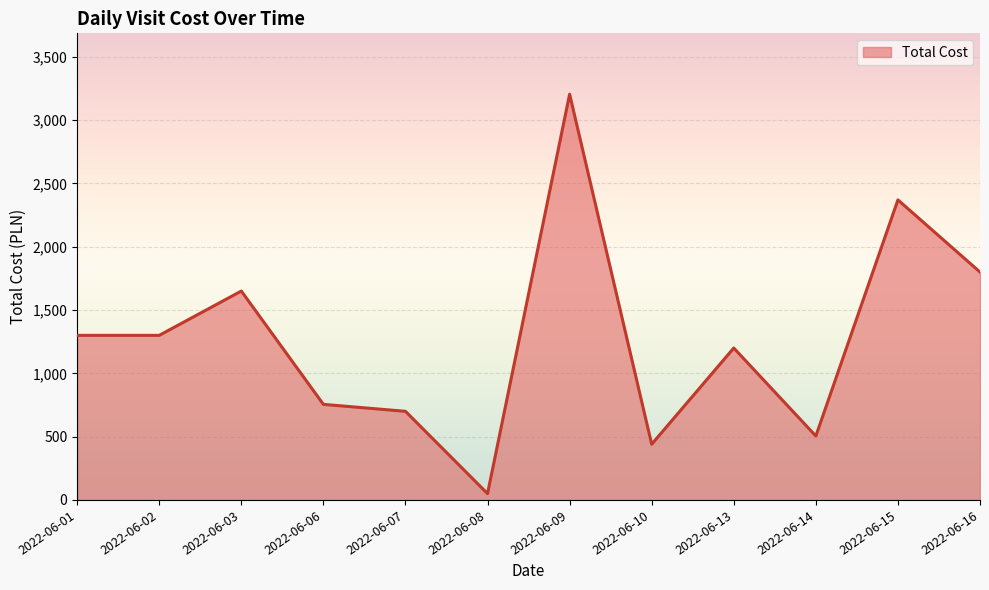

True or false: the data has more than 1 interior local peaks.

True